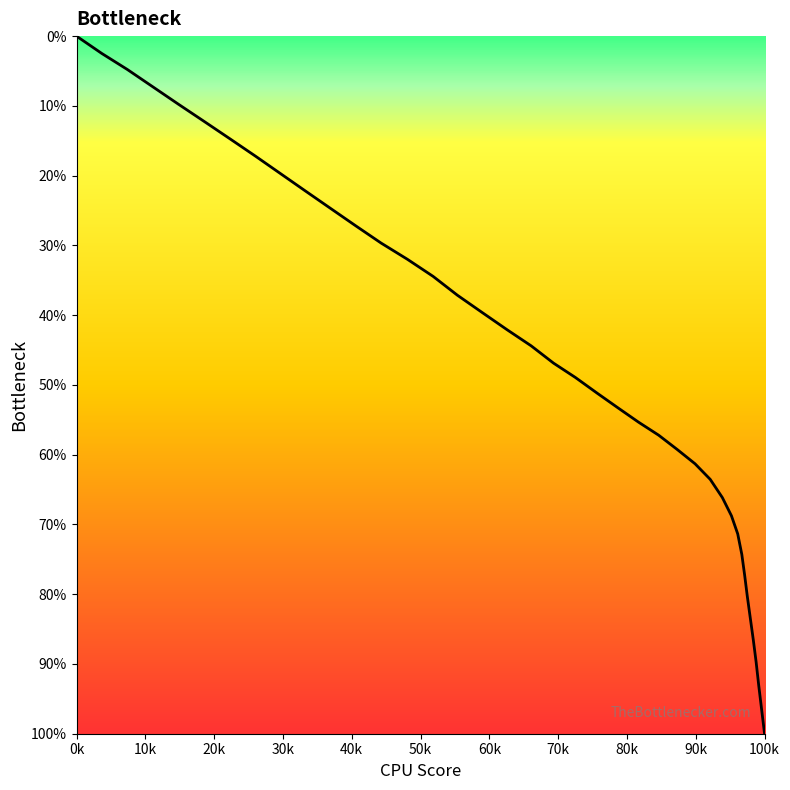

What is the maximum value shown in the chart?

100.0